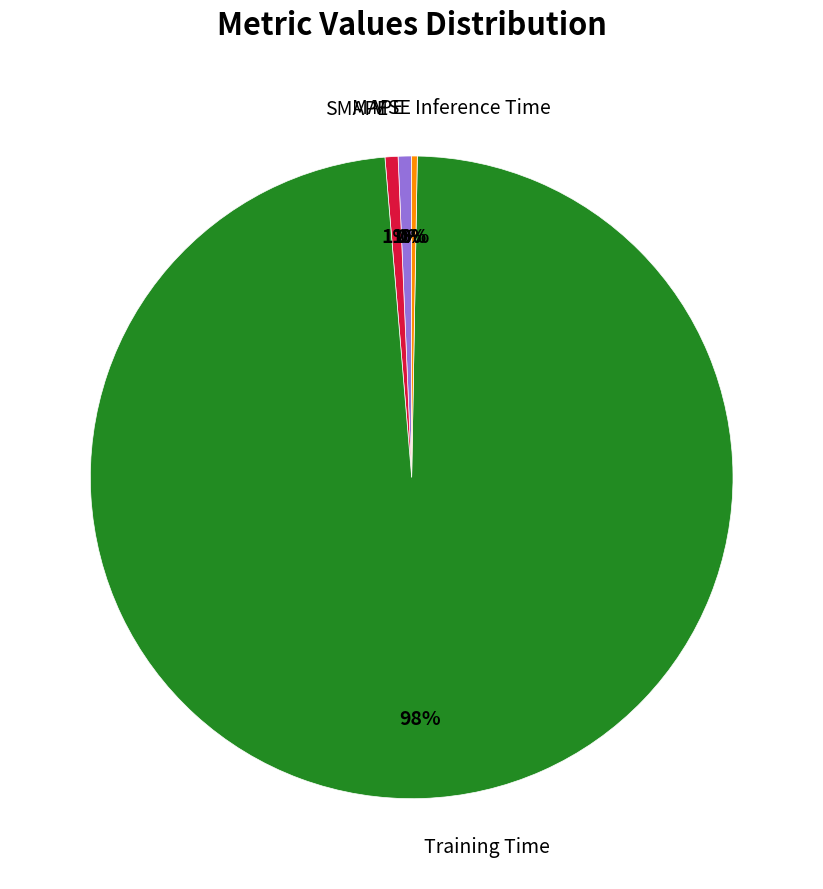

Is it true that MAPE is 11% of the pie?

False